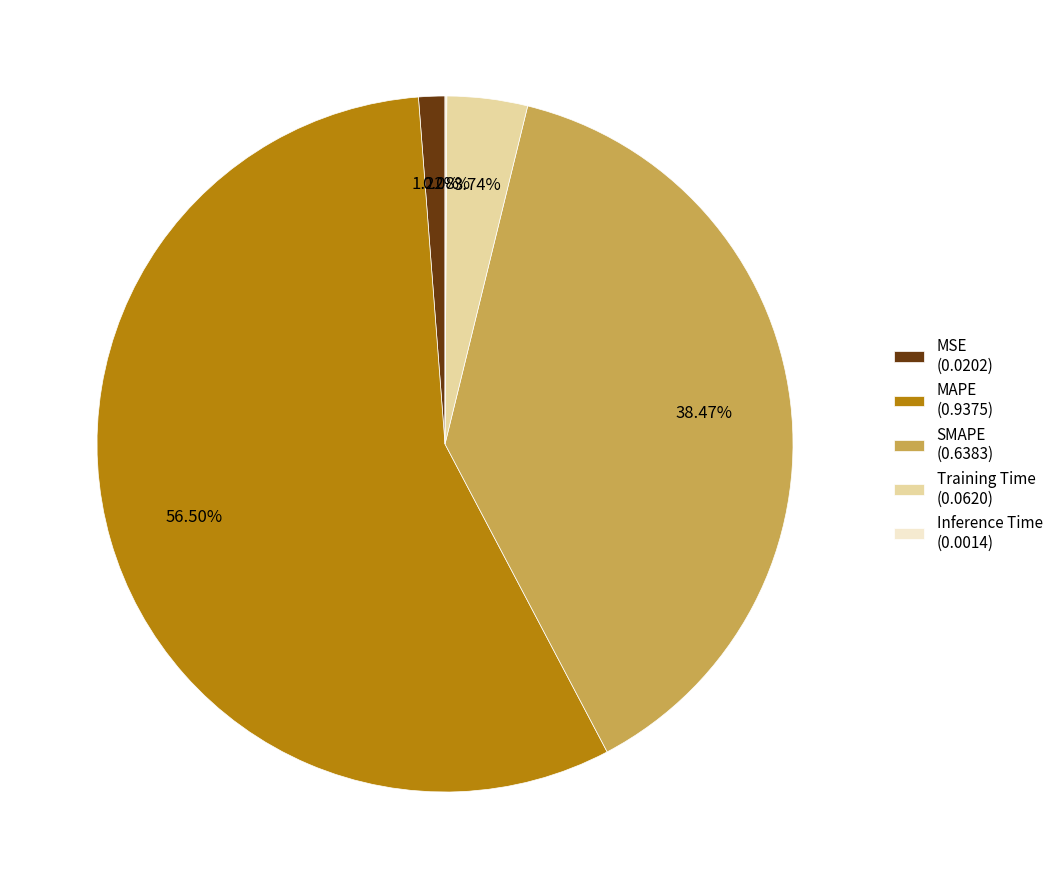

Is there a majority slice in this chart?

Yes